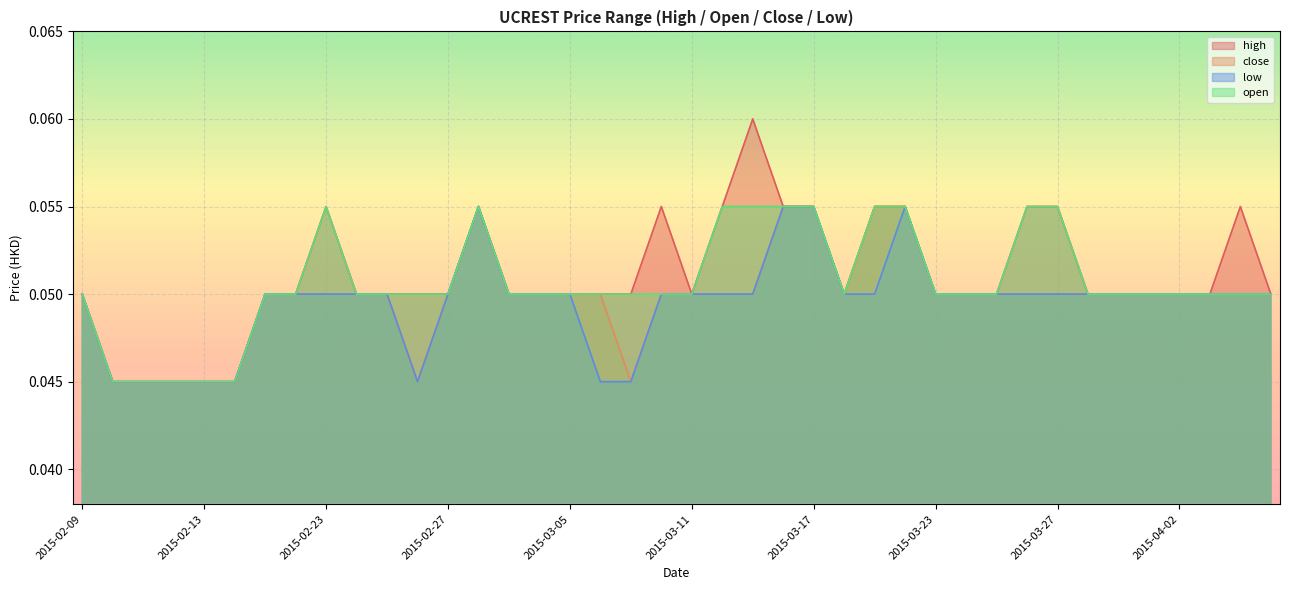

What is the label of the 36th point from the left?

2015-04-01